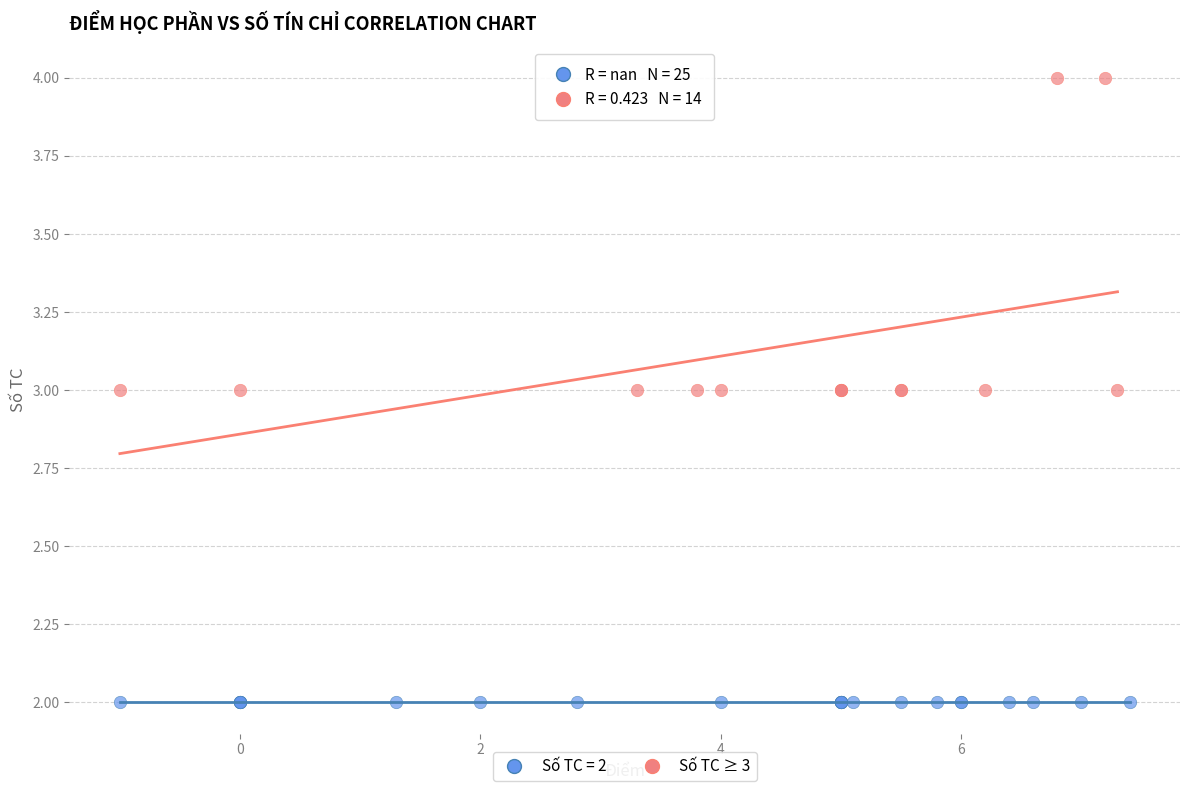

Which series contains the highest Y value?

Số TC ≥ 3